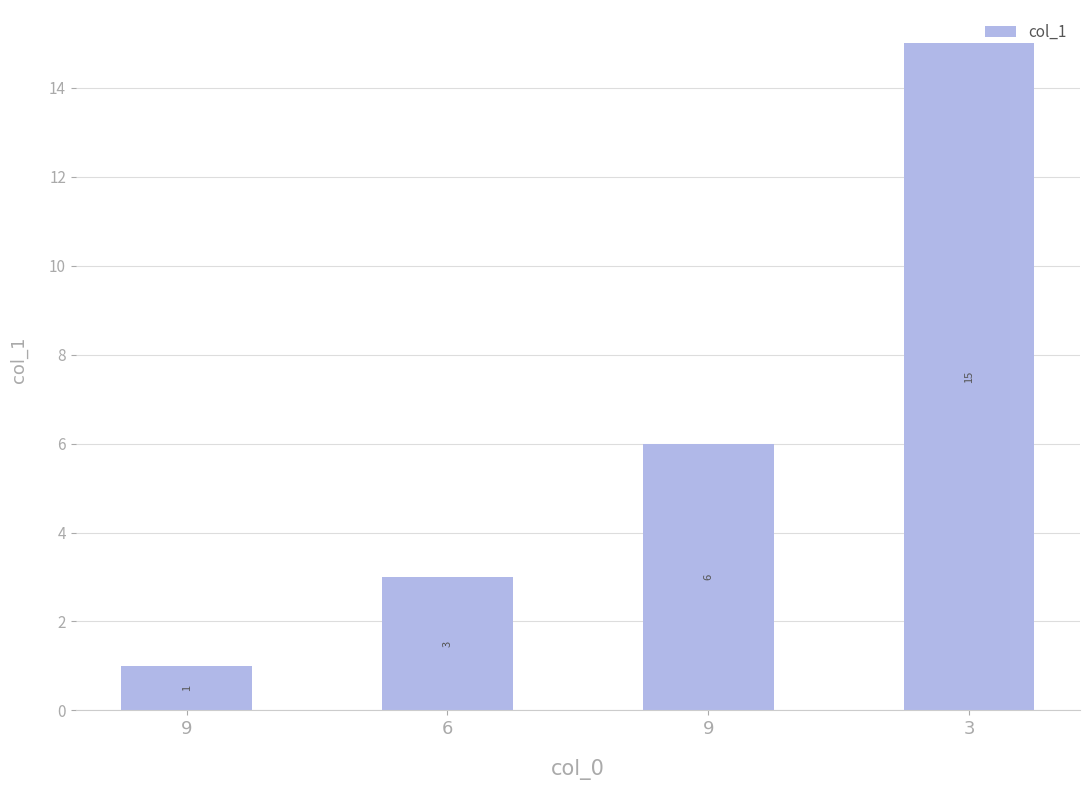

What is the sum of all values?

25